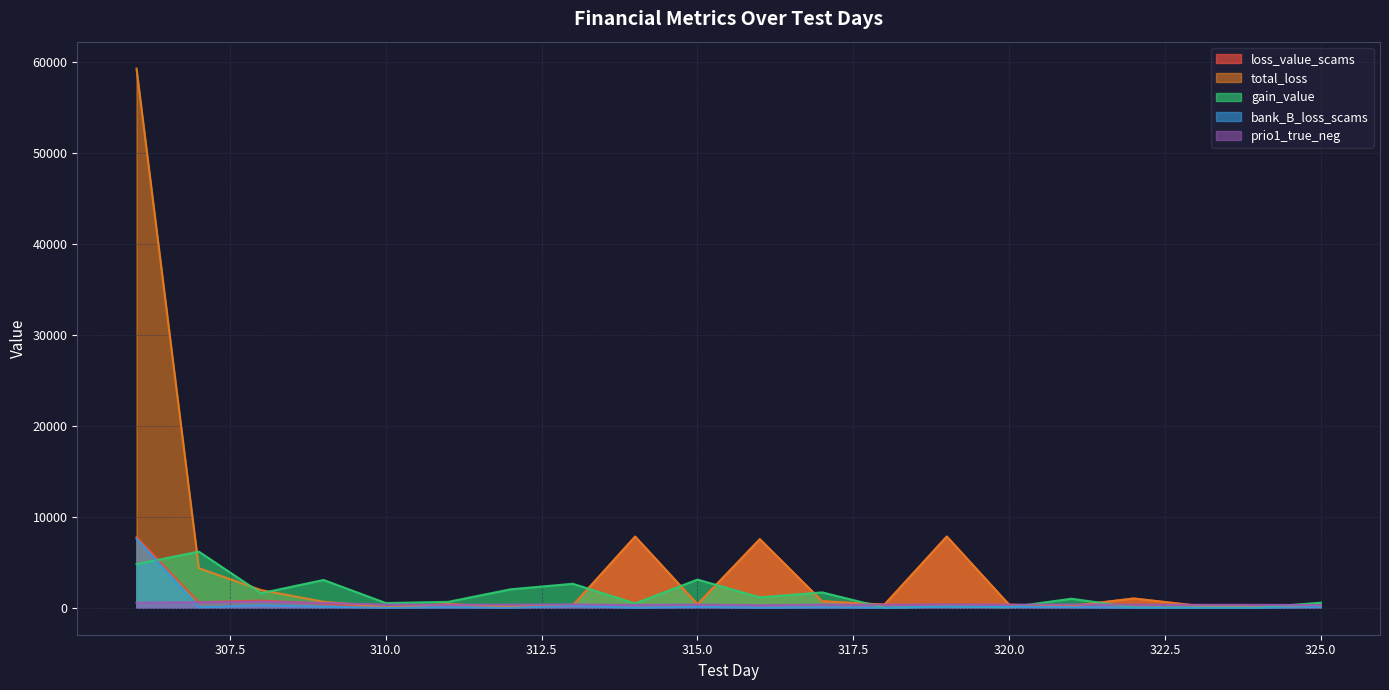

The total_loss series shows 324.1 at 320.0. True or false?

True